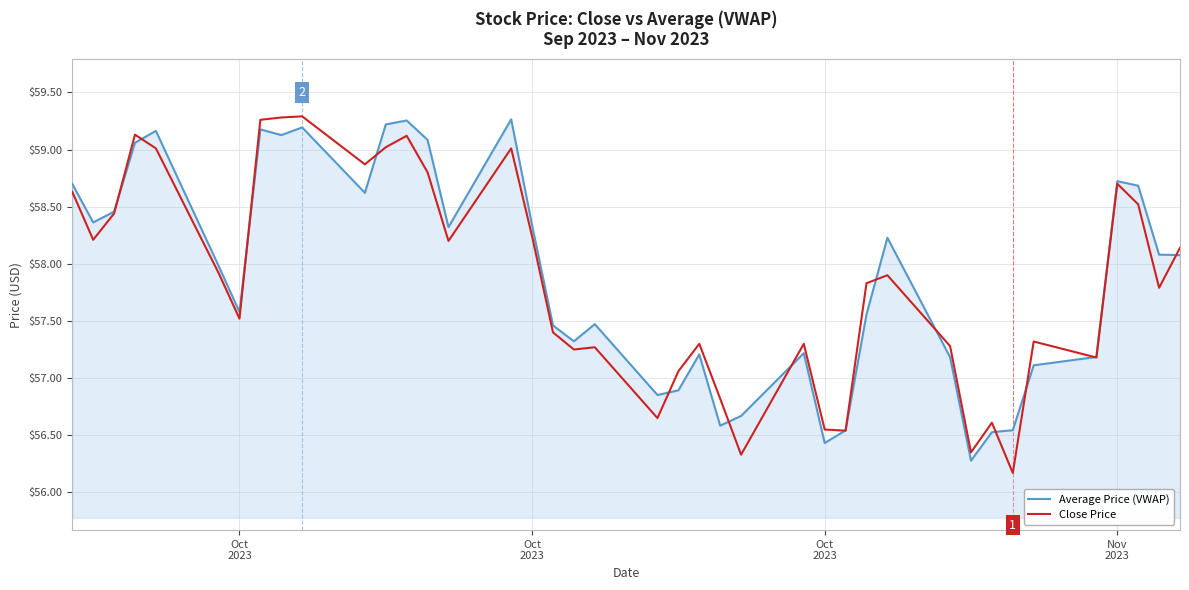

What is the minimum value shown in the chart?

56.2